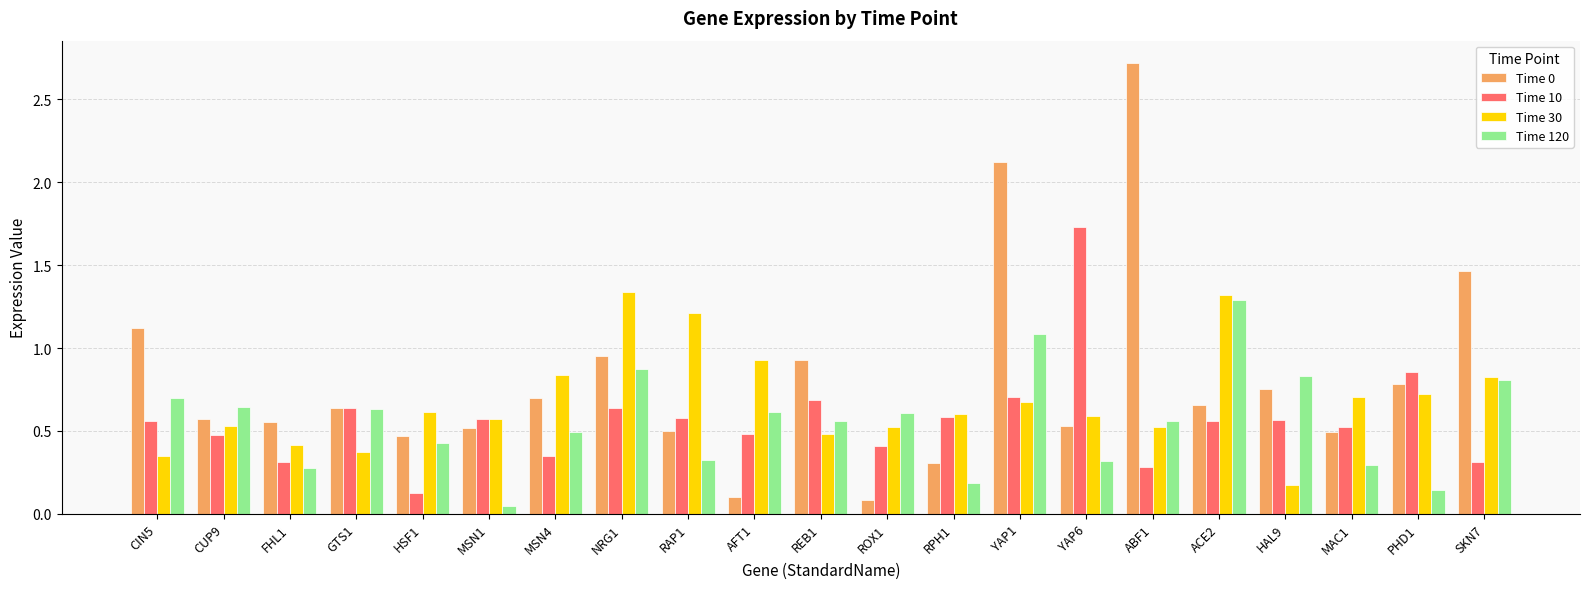

Are the bars horizontal?

No